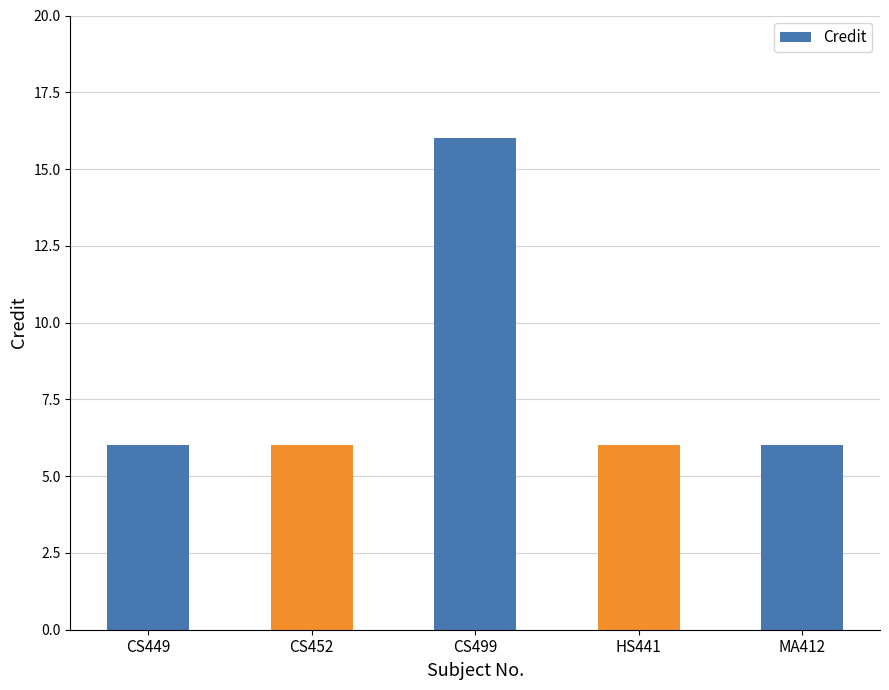

Count the number of data series in this chart.

1